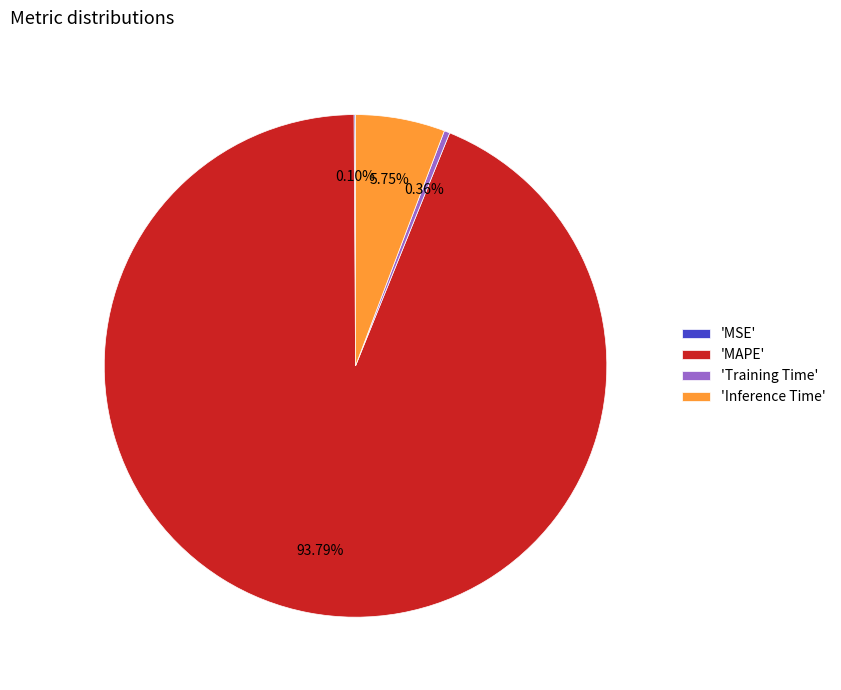

To the nearest percent, what is the difference between the largest and smallest slice percentages?

94%